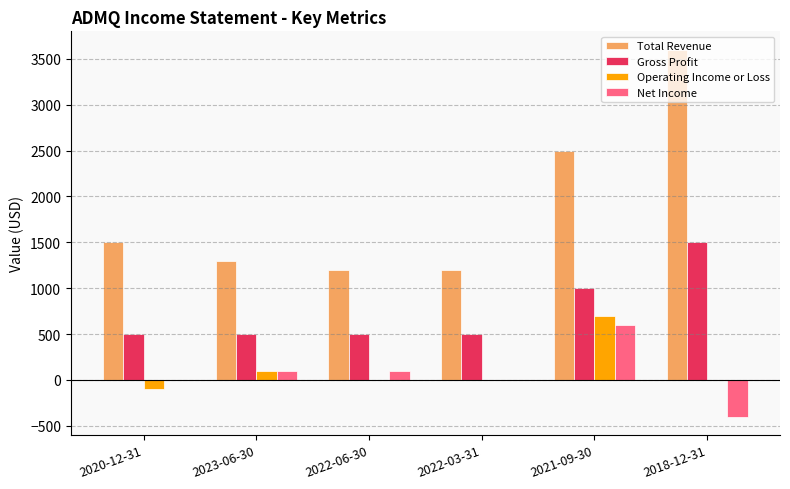

Reading left to right, what are all the values shown in this chart?

Total Revenue: 2020-12-31=1500	2023-06-30=1300	2022-06-30=1200	2022-03-31=1200	2021-09-30=2500	2018-12-31=3600
Gross Profit: 2020-12-31=500	2023-06-30=500	2022-06-30=500	2022-03-31=500	2021-09-30=1000	2018-12-31=1500
Operating Income or Loss: 2020-12-31=-100	2023-06-30=100	2022-06-30=0	2022-03-31=0	2021-09-30=700	2018-12-31=0
Net Income: 2020-12-31=0	2023-06-30=100	2022-06-30=100	2022-03-31=0	2021-09-30=600	2018-12-31=-400